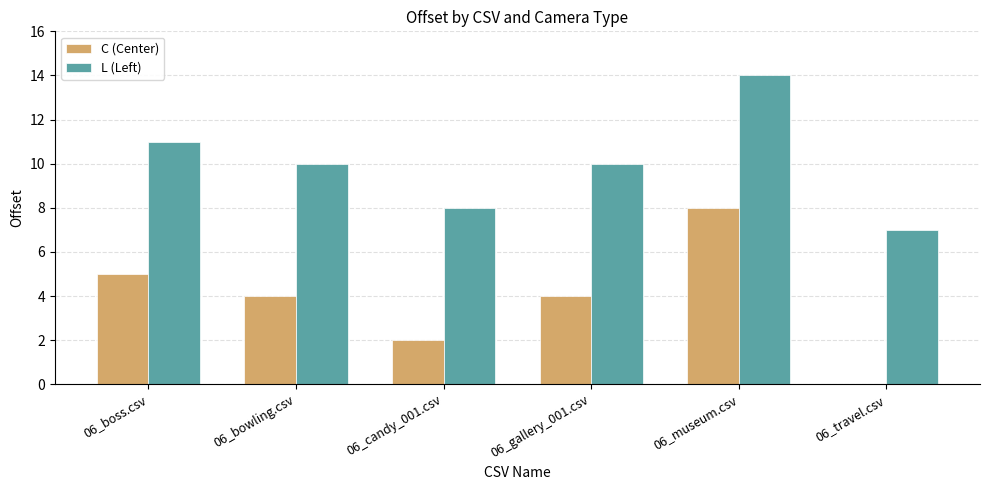

What is the sum of all C (Center) values?

23